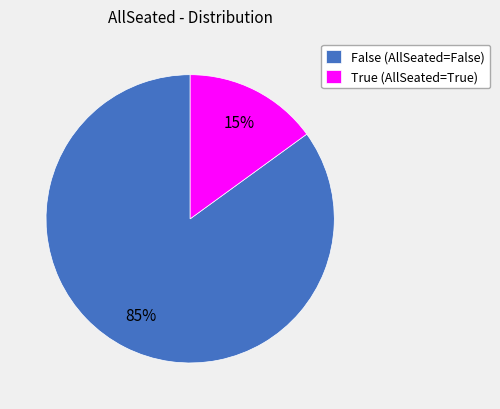

What is the largest slice in the pie chart?

False